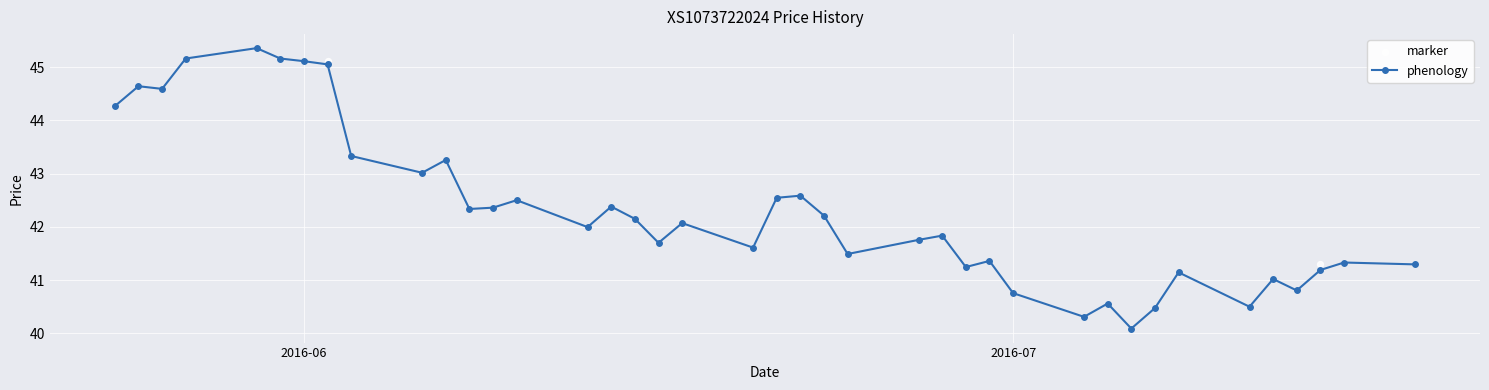

Which series has the largest Y range (max minus min)?

phenology